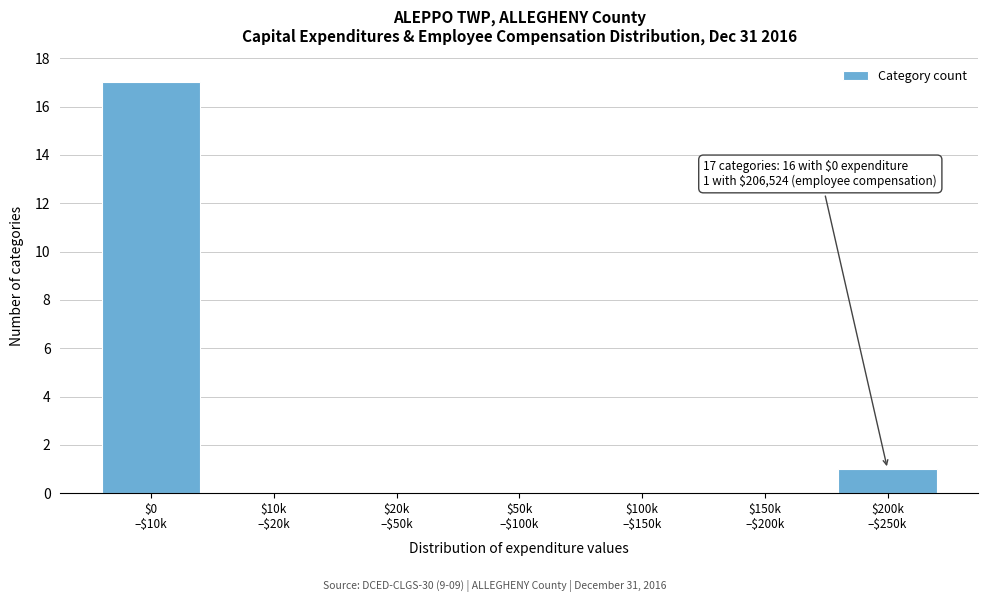

Are the bars horizontal?

No